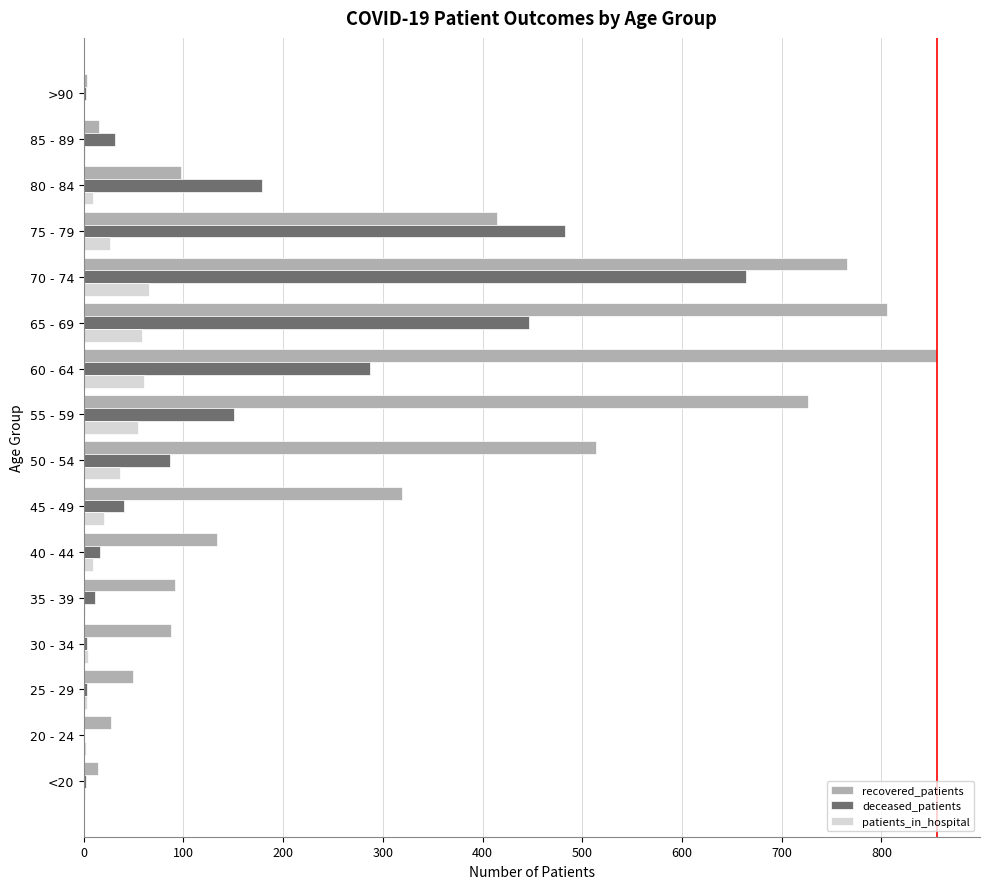

How many data points does each series have?

16